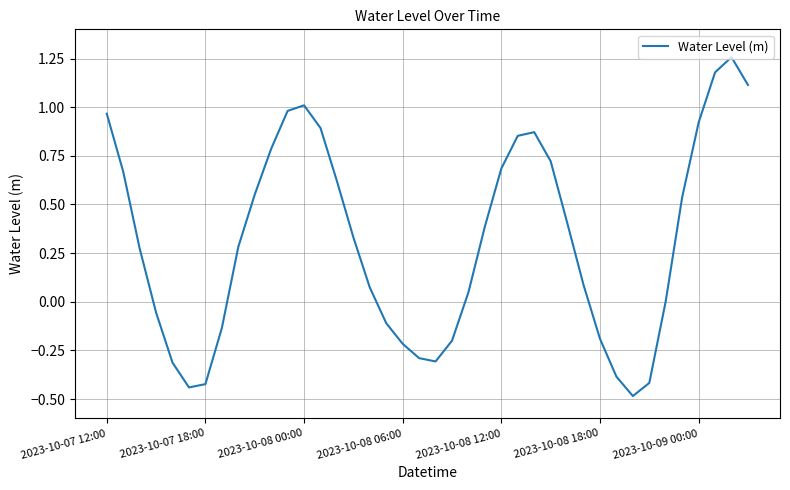

What is the minimum value shown in the chart?

-0.5